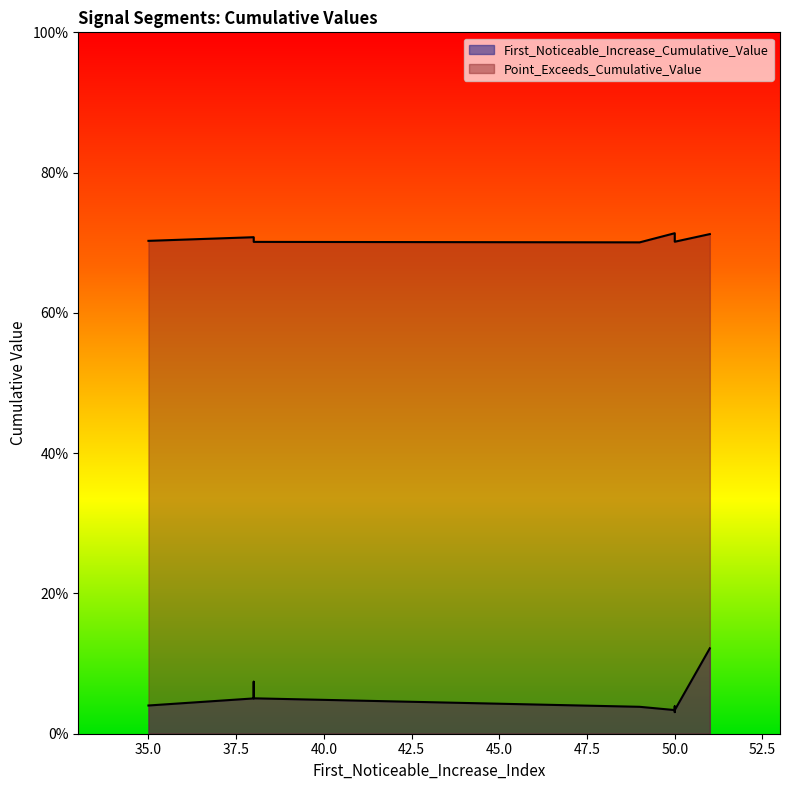

Which label corresponds to the smallest value in the chart?

50